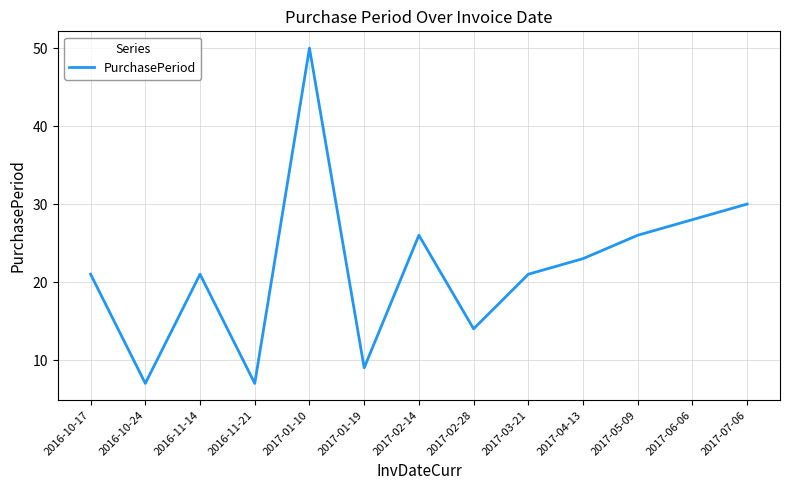

What is the maximum value shown in the chart?

50